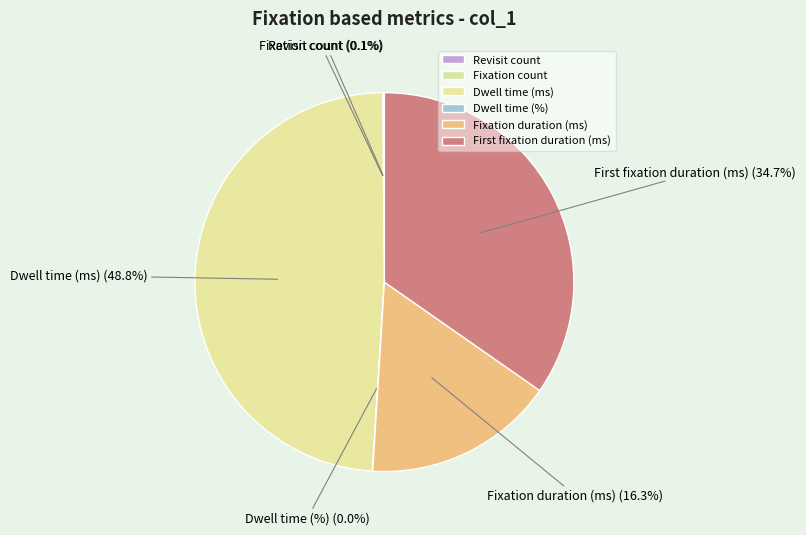

To the nearest percent, what portion does Dwell time (ms) represent?

49%